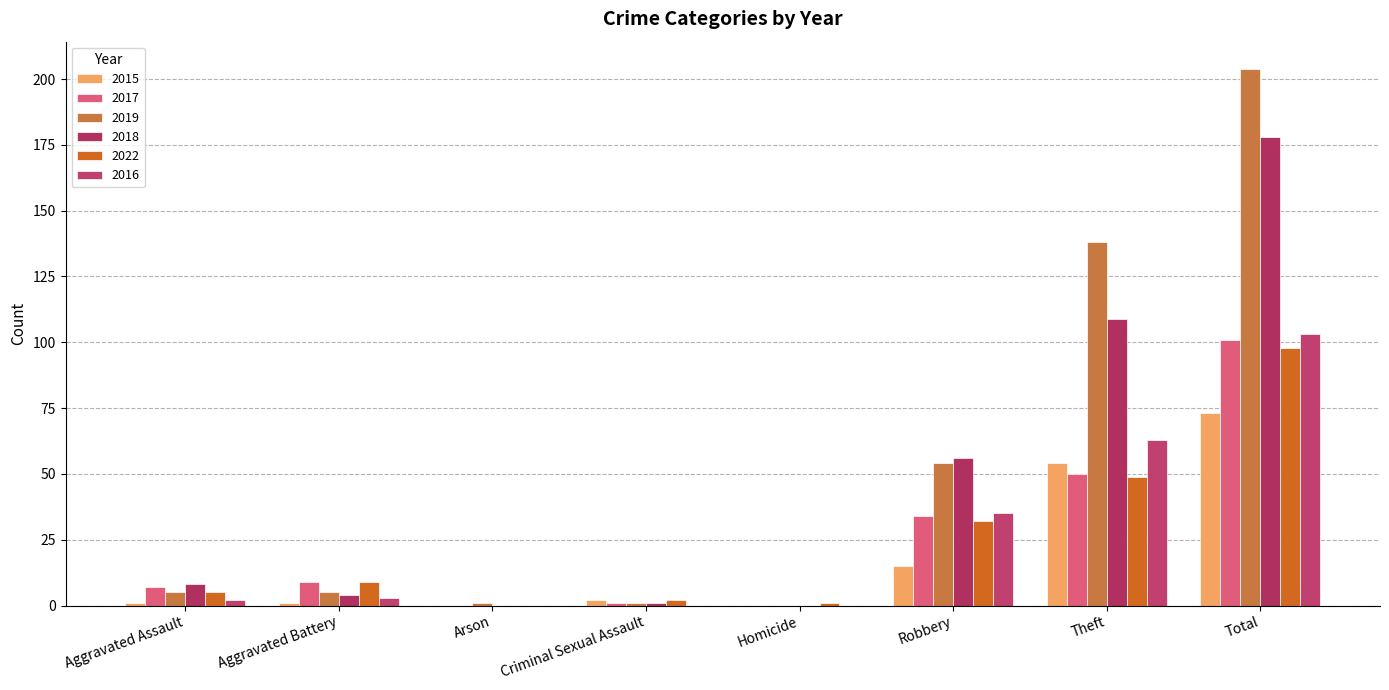

Reading left to right, transcribe all the data shown in this chart.

2015: Aggravated Assault=1	Aggravated Battery=1	Arson=0	Criminal Sexual Assault=2	Homicide=0	Robbery=15	Theft=54	Total=73
2017: Aggravated Assault=7	Aggravated Battery=9	Arson=0	Criminal Sexual Assault=1	Homicide=0	Robbery=34	Theft=50	Total=101
2019: Aggravated Assault=5	Aggravated Battery=5	Arson=1	Criminal Sexual Assault=1	Homicide=0	Robbery=54	Theft=138	Total=204
2018: Aggravated Assault=8	Aggravated Battery=4	Arson=0	Criminal Sexual Assault=1	Homicide=0	Robbery=56	Theft=109	Total=178
2022: Aggravated Assault=5	Aggravated Battery=9	Arson=0	Criminal Sexual Assault=2	Homicide=1	Robbery=32	Theft=49	Total=98
2016: Aggravated Assault=2	Aggravated Battery=3	Arson=0	Criminal Sexual Assault=0	Homicide=0	Robbery=35	Theft=63	Total=103